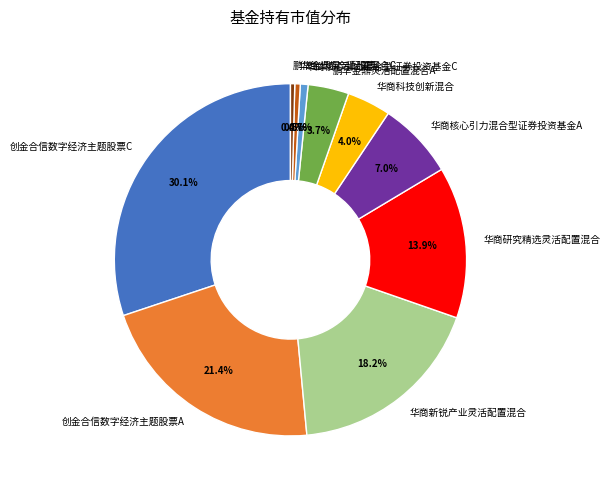

Is the sum of 华商科技创新混合 and 华商核心引力混合型证券投资基金C greater than half?

No